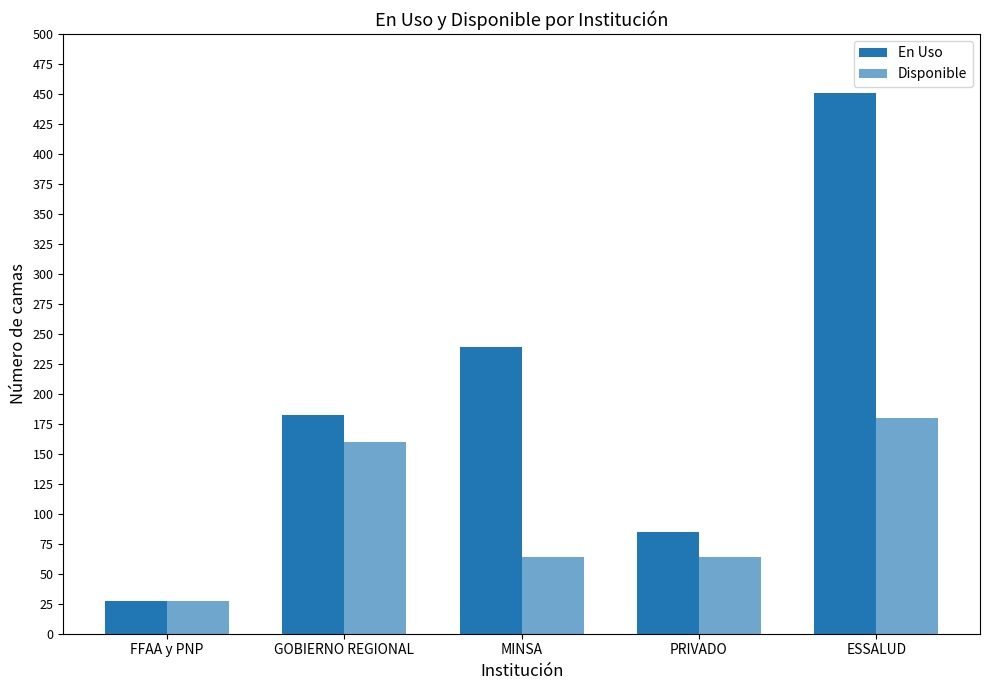

True or false: Disponible has a value of 27 at FFAA y PNP.

True